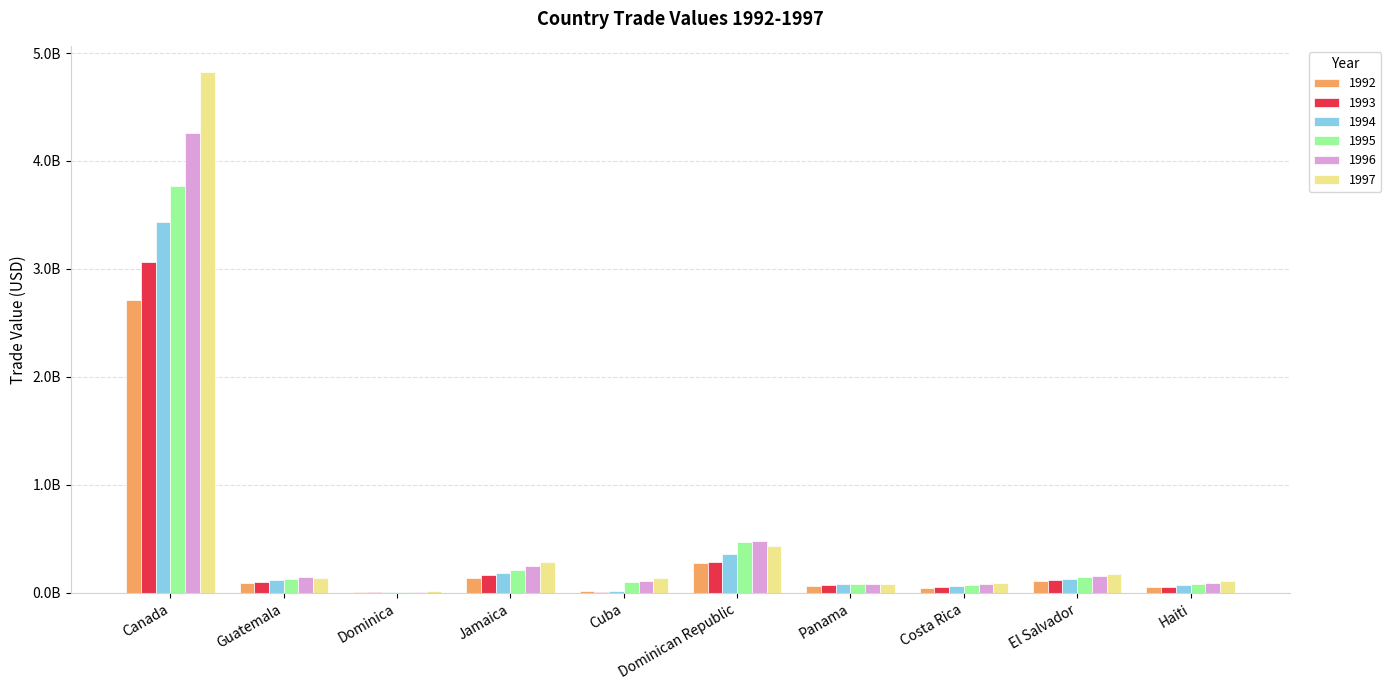

What are all the series names shown in the legend?

1992, 1993, 1994, 1995, 1996, 1997